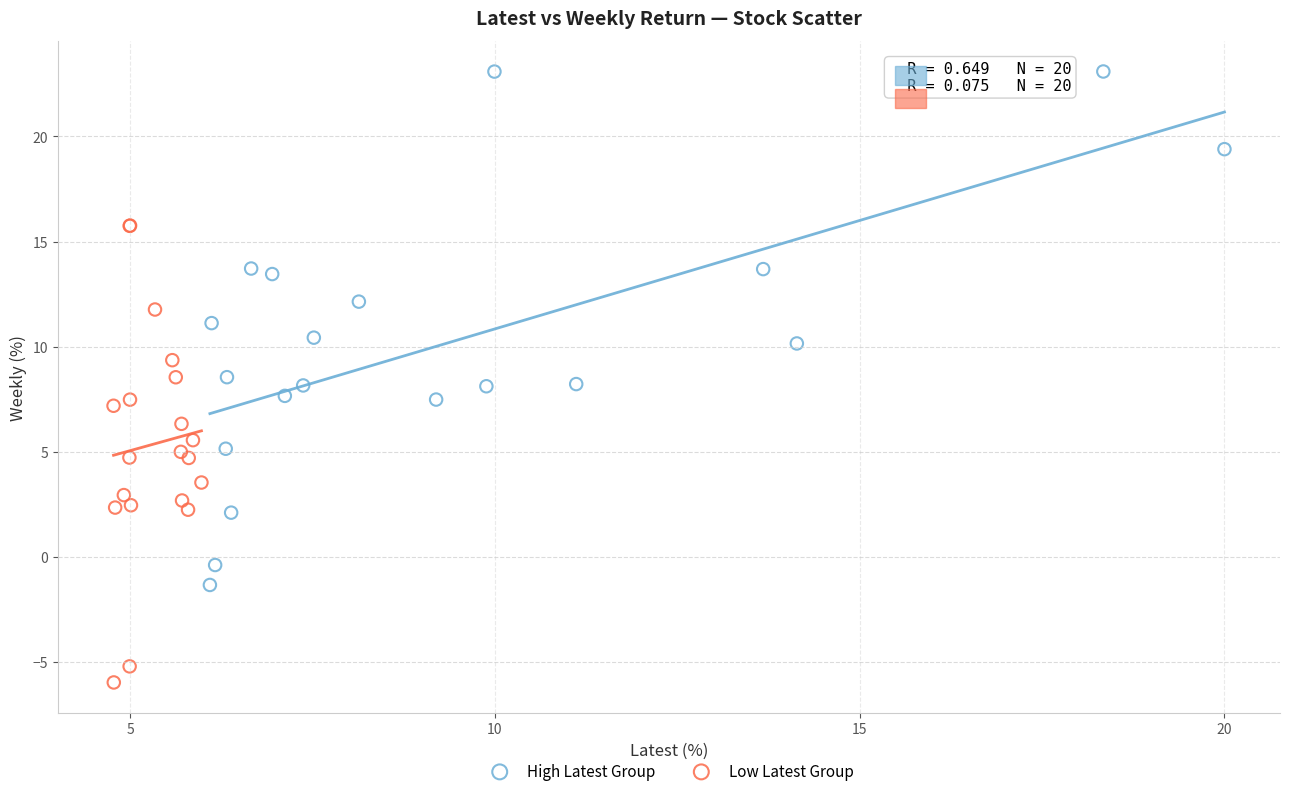

Which series reaches the maximum Y coordinate?

High Latest Group